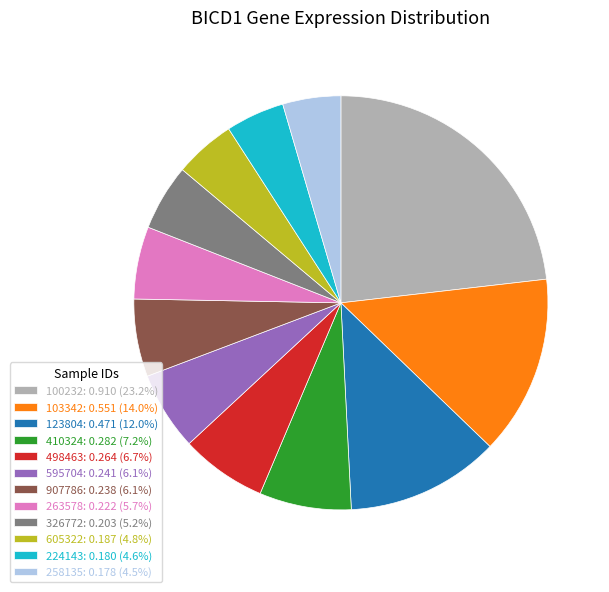

Does any single category account for the majority?

No